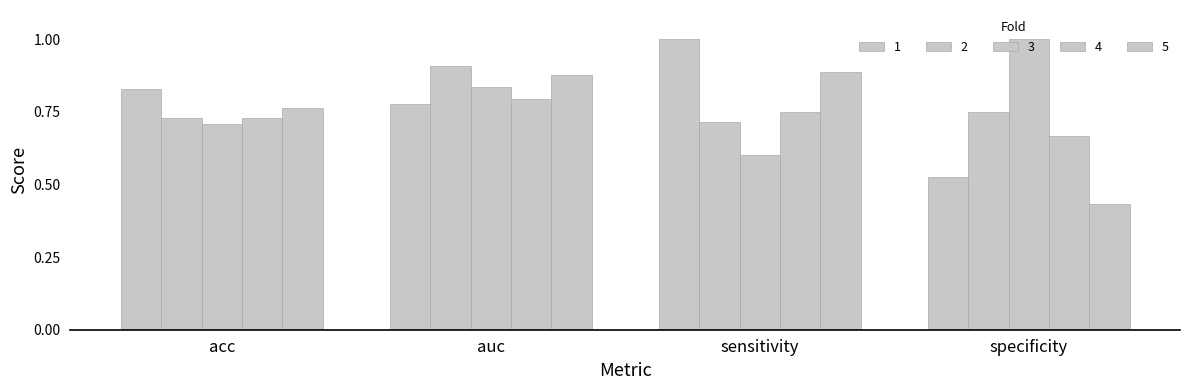

How many data points does each series have?

4